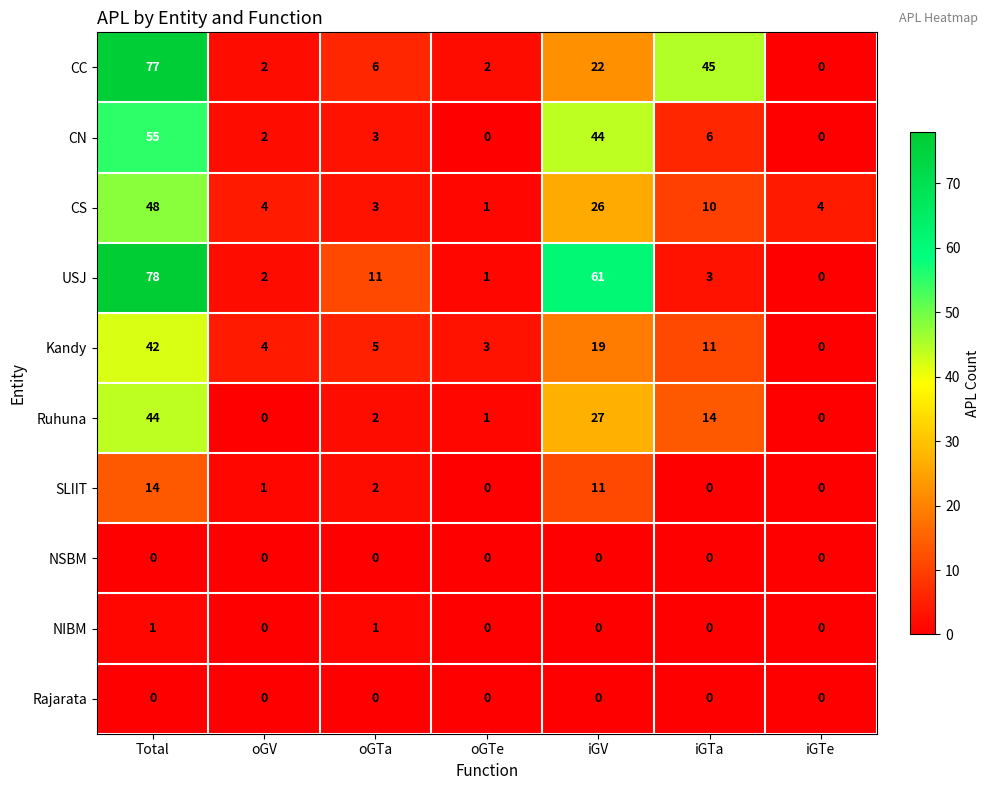

How many categories are shown in the chart?

7